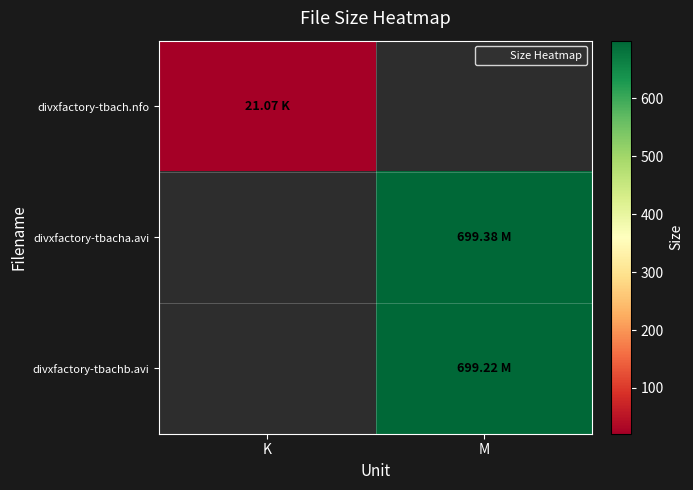

Is it true that divxfactory-tbach.nfo equals 13.4 at K?

False